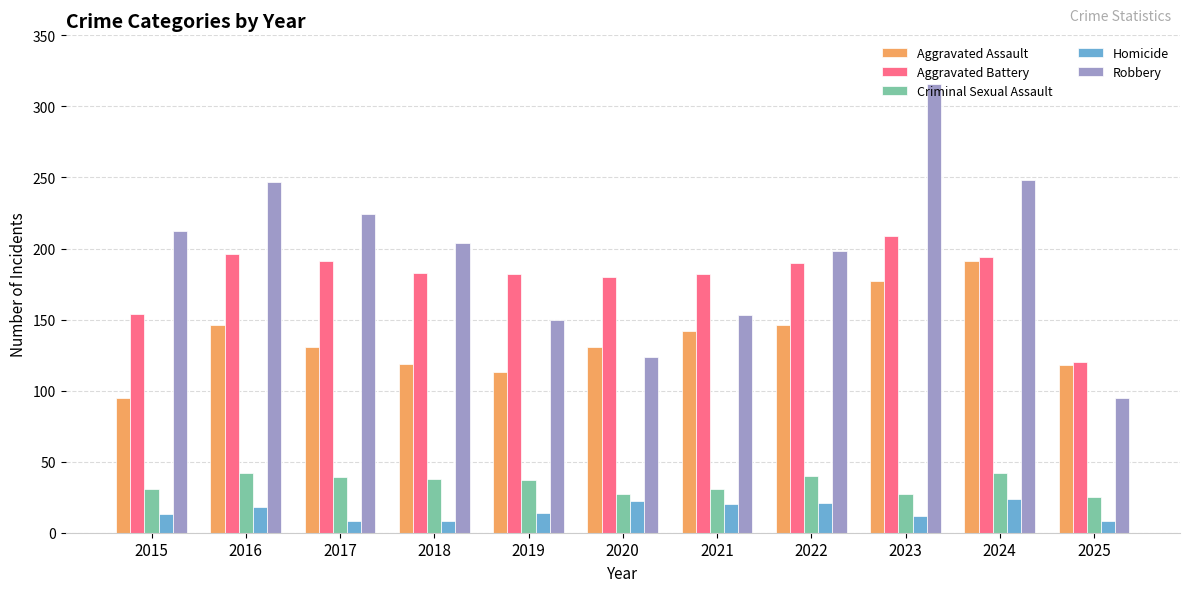

At which category is the sum across all series the highest?

2023